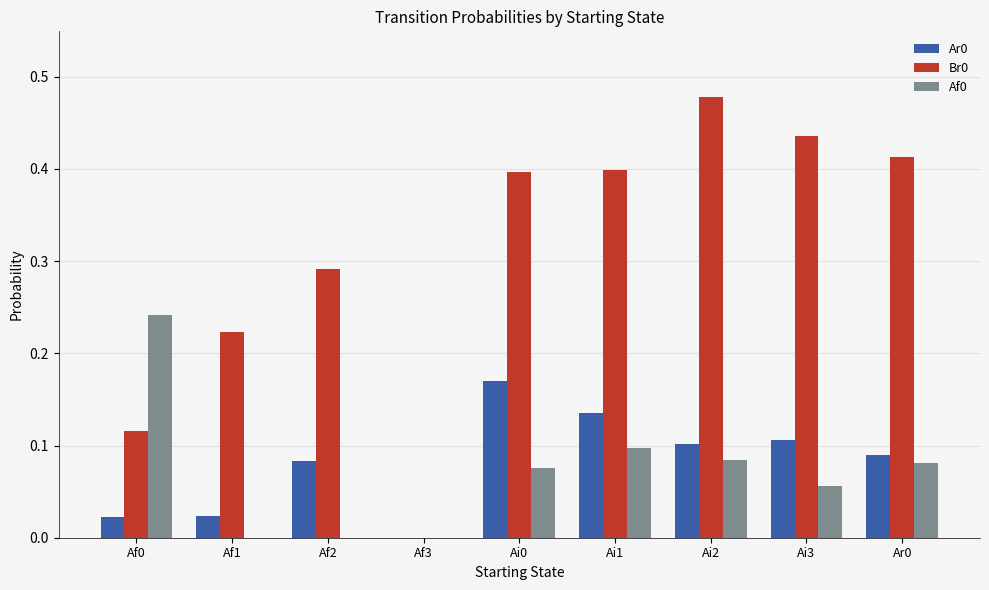

The Br0 series shows 0.1 at Af1. True or false?

False